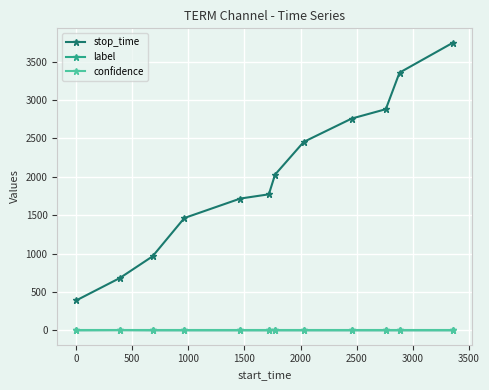

What is the value of the stop_time point at the 5th from the left?

1717.0